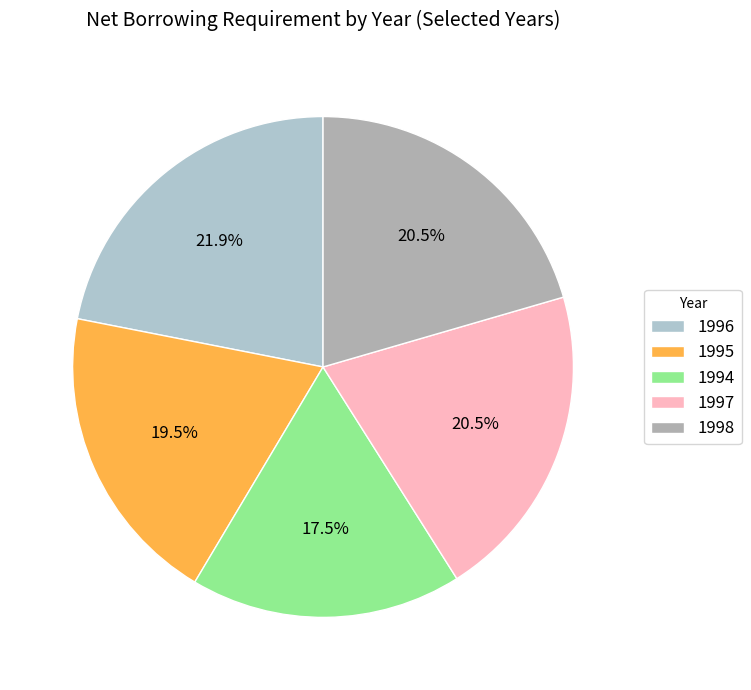

Count the number of slices in the pie.

5